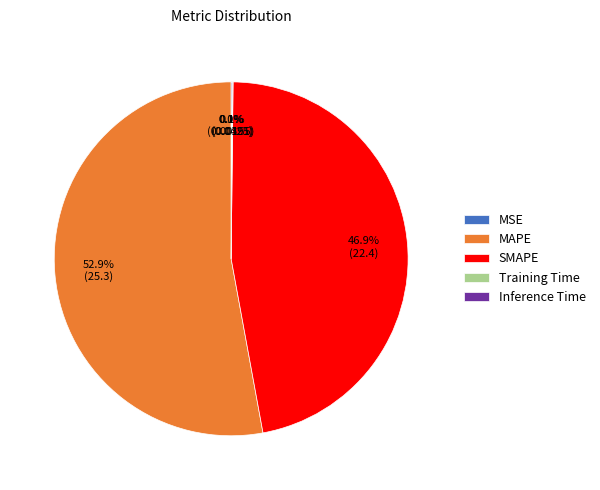

To the nearest percent, what percentage of the pie is MAPE?

53%